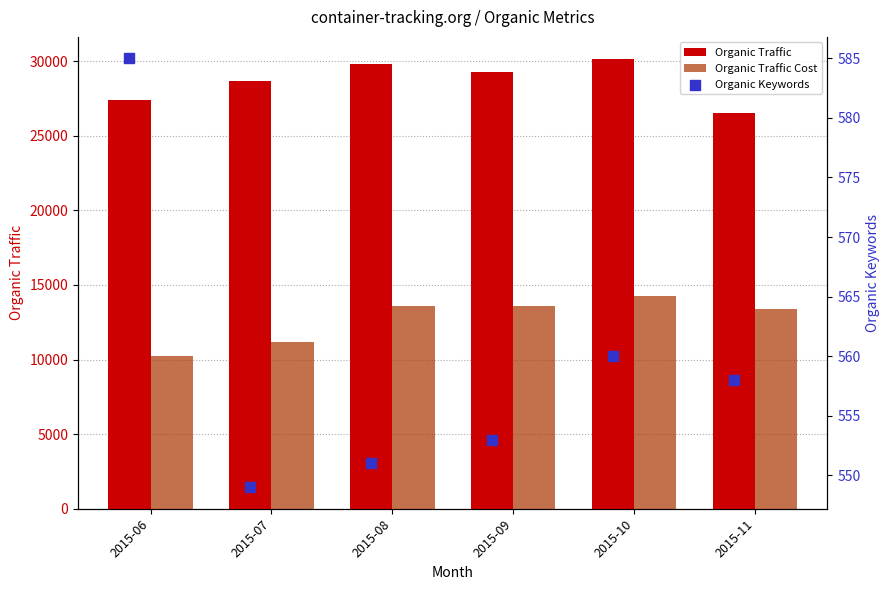

At how many categories does at least one series exceed 7237?

6